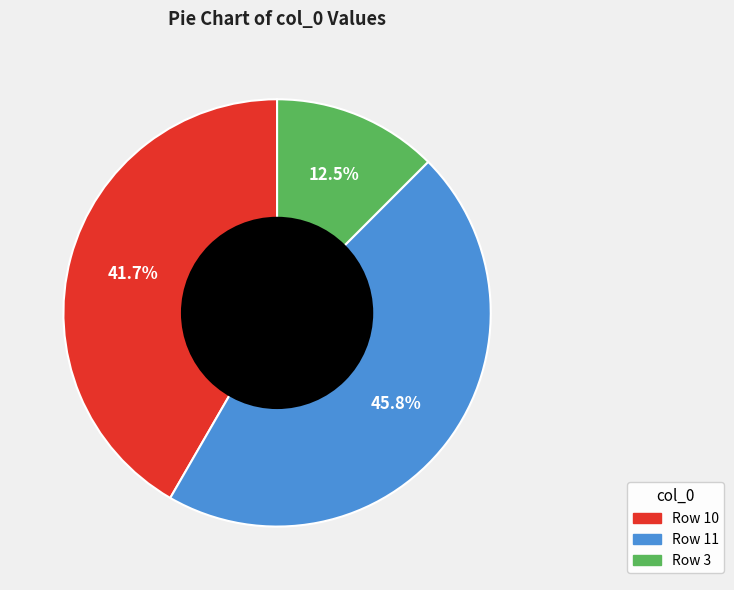

Is there a majority slice in this chart?

No